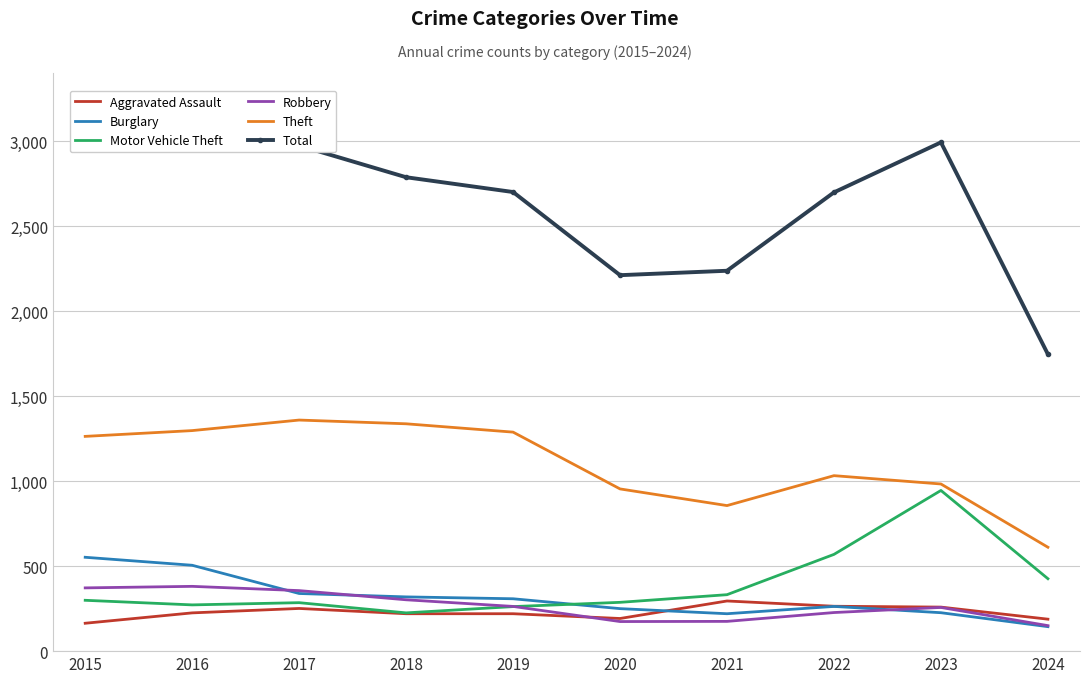

True or false: Burglary and Motor Vehicle Theft intersect in this chart.

True